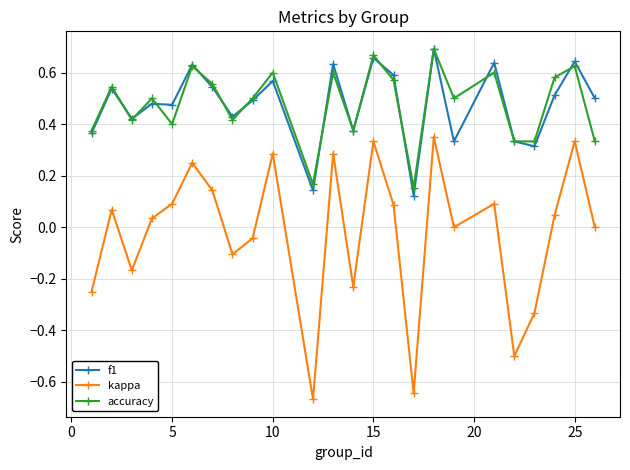

Which series has the largest range (max minus min)?

kappa